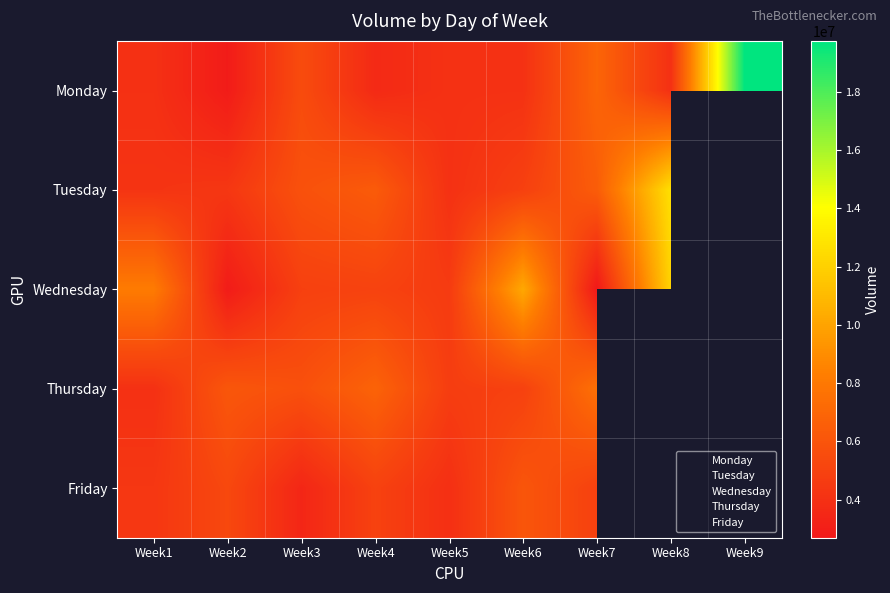

Is it true that Thursday equals 11926151.8 at Week4?

False